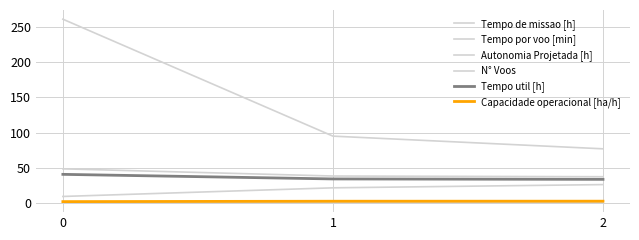

How many values in the Tempo por voo [min] series exceed 21?

2